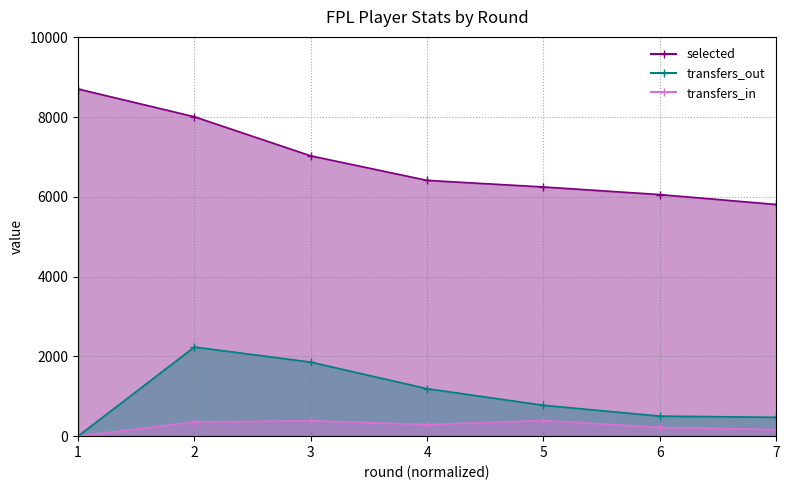

True or false: selected has a value of 6413 at 4.

True